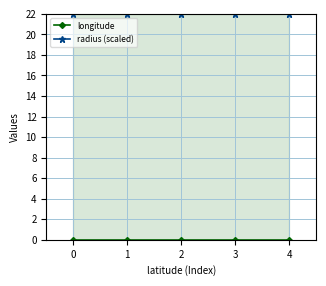

What is the sum of the radius (scaled) values at 0 and 2?

44